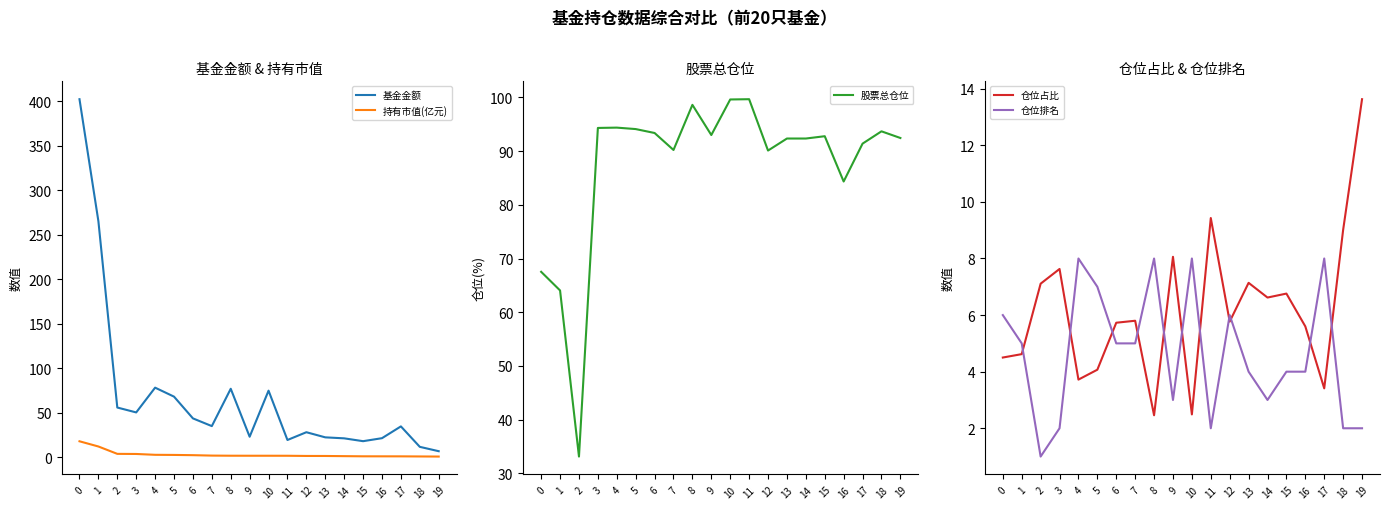

Rank the series by their maximum value, from lowest to highest.

仓位排名, 仓位占比, 持有市值(亿元), 股票总仓位, 基金金额